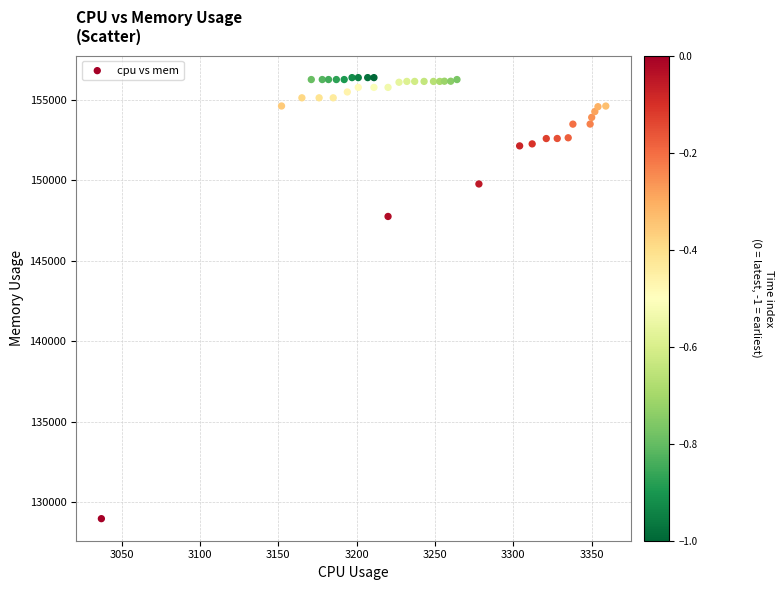

What Y value in the scatter plot is closest to 142670?

147748